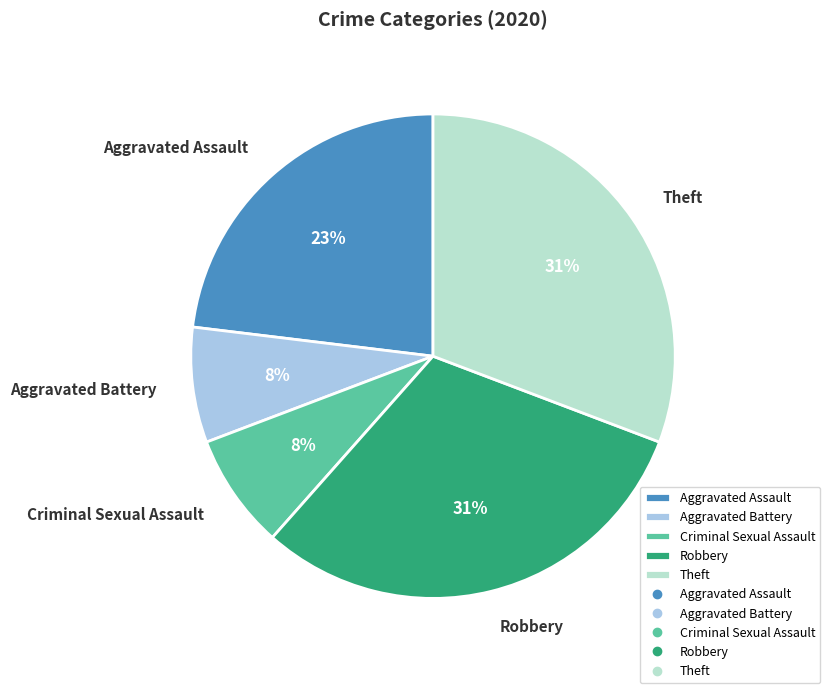

Do Aggravated Assault and Aggravated Battery together represent more than half of the pie?

No